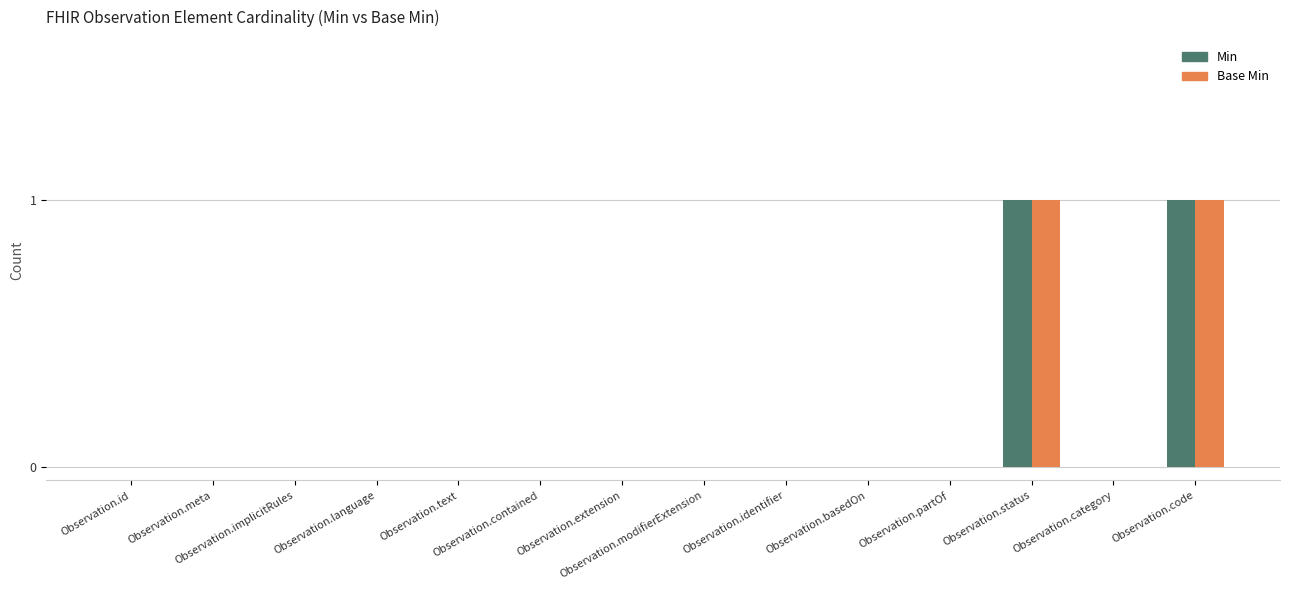

Are the bars grouped side by side (vs. stacked)?

Yes